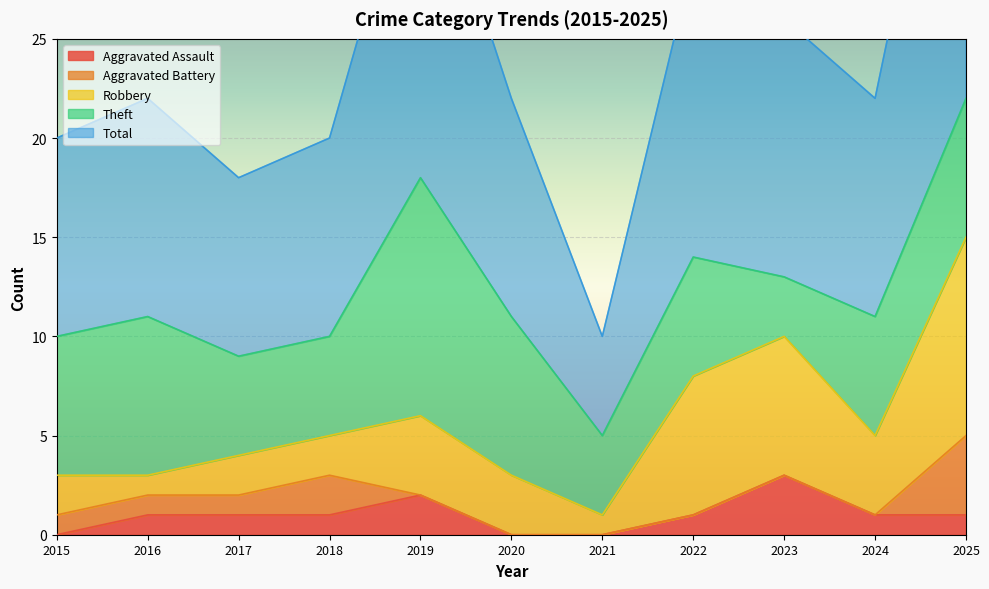

At which label does Aggravated Assault reach its peak?

2023